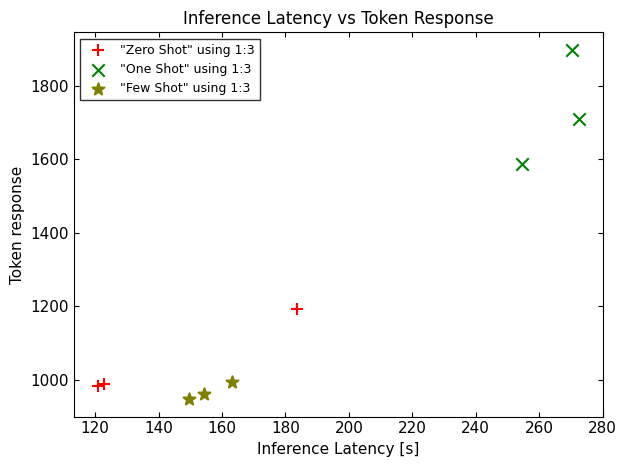

Which series reaches the maximum Y coordinate?

"One Shot" using 1:3